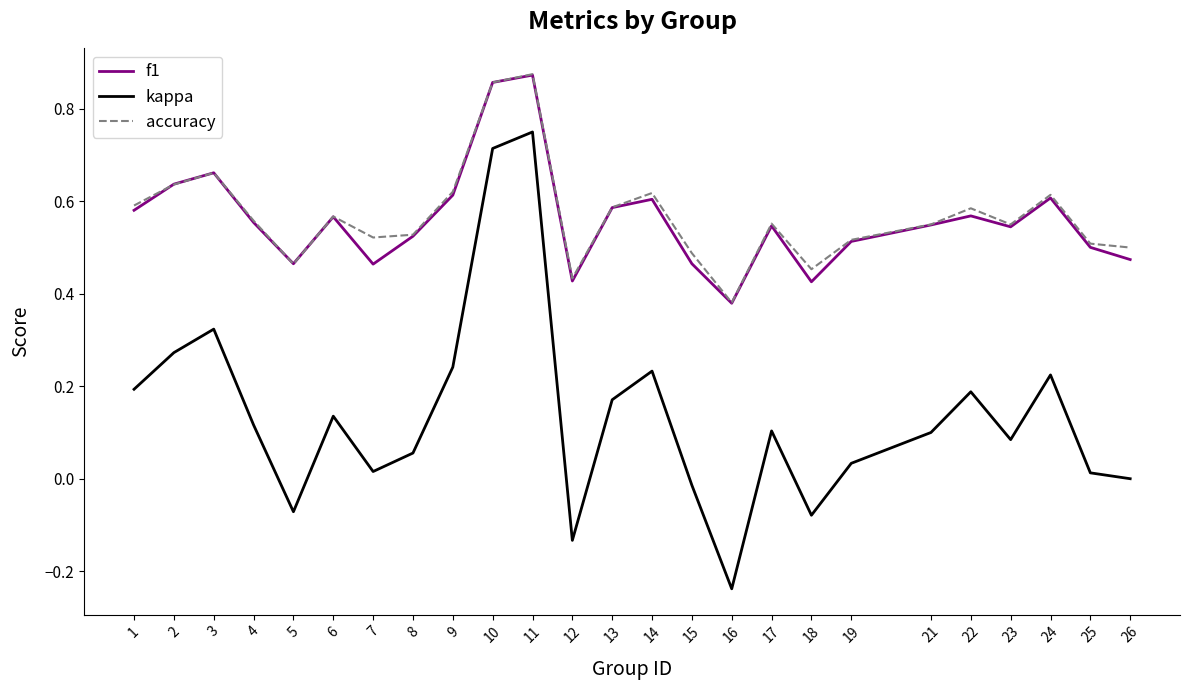

Which series changed the most between 14 and 17?

kappa